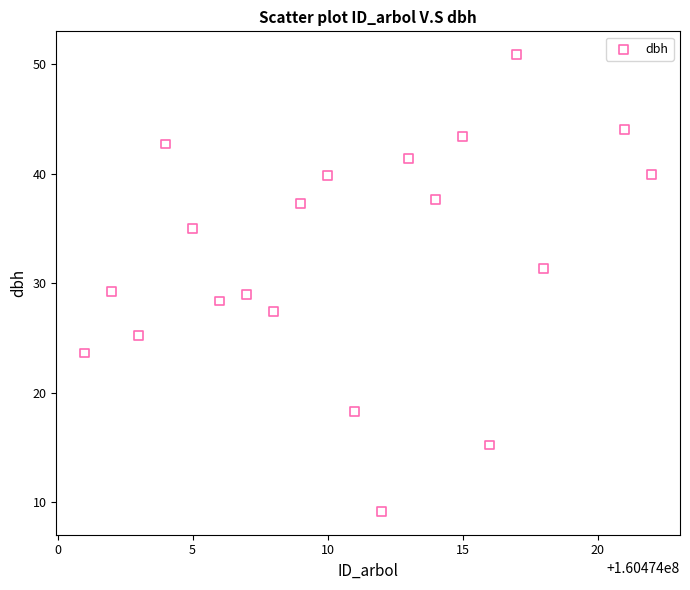

What is the range of Y values (max minus min)?

41.8